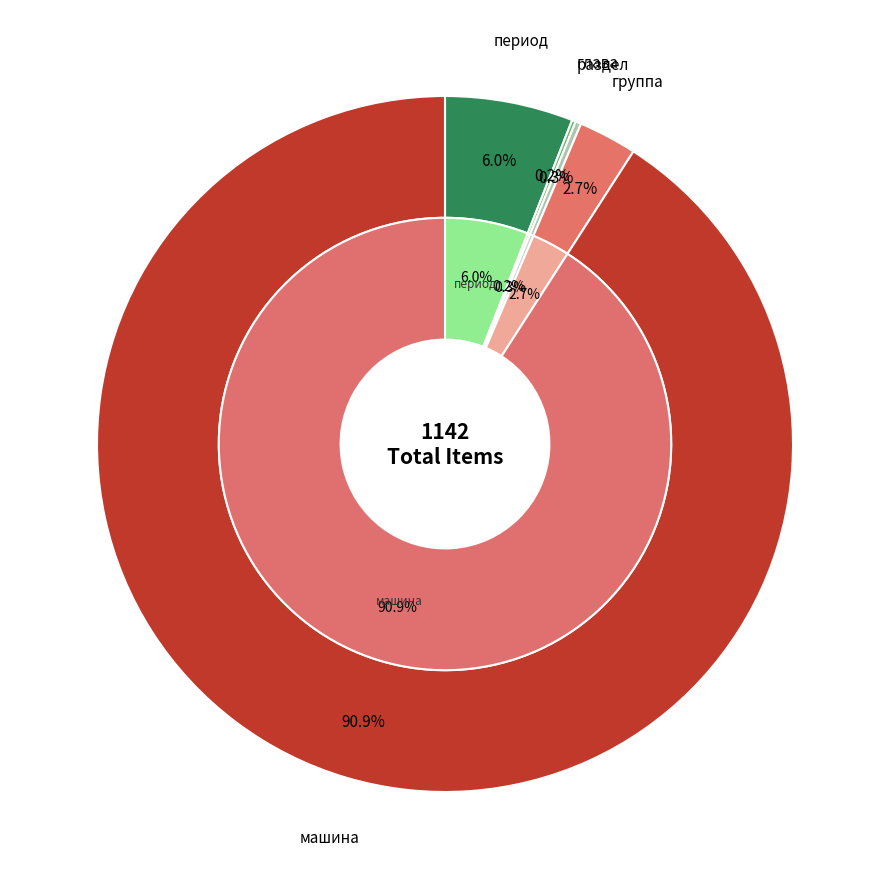

What percentage is NOT represented by период?

94.0%